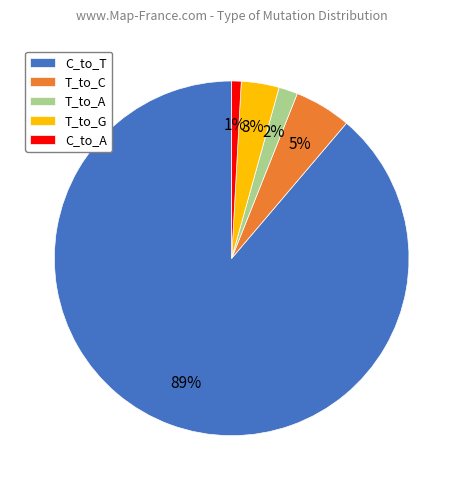

What percentage is the T_to_G slice, to the nearest percent?

3%